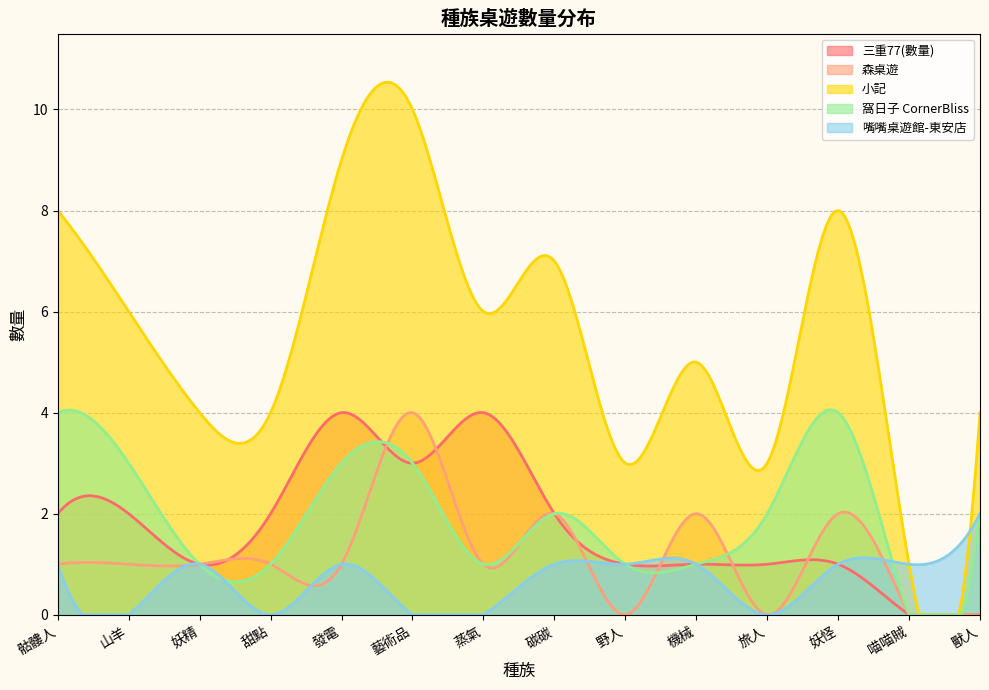

At how many categories does at least one series exceed 4?

8